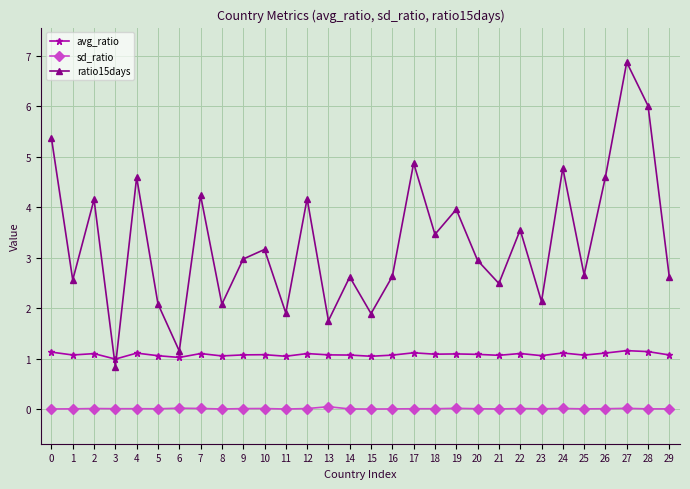

Which series has the largest total across all categories?

ratio15days